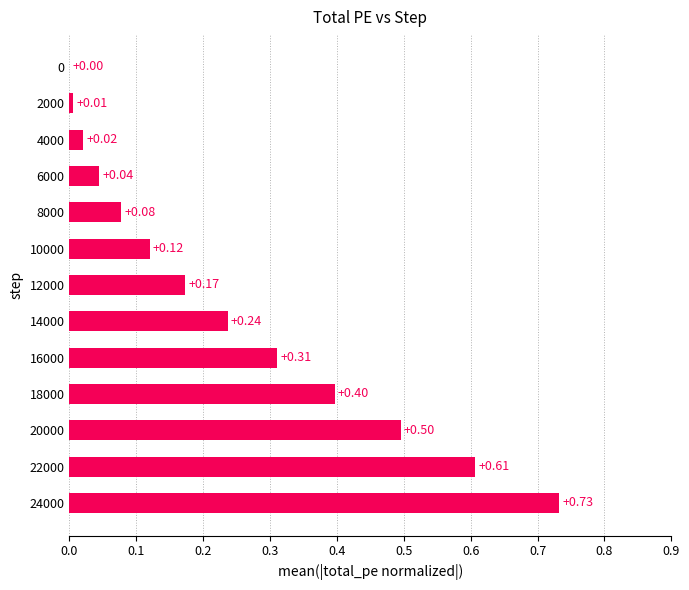

How many values exceed 0?

12